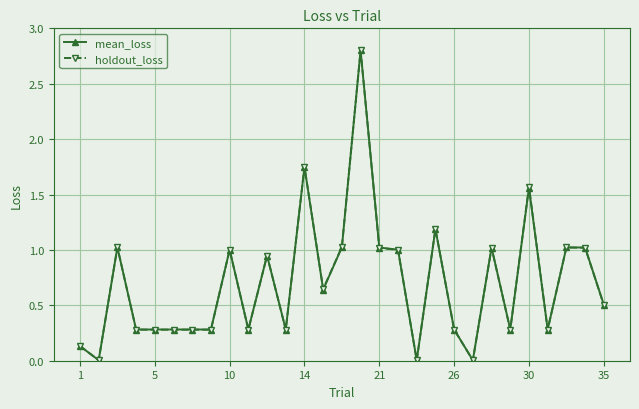

Which series has the widest spread of values?

holdout_loss